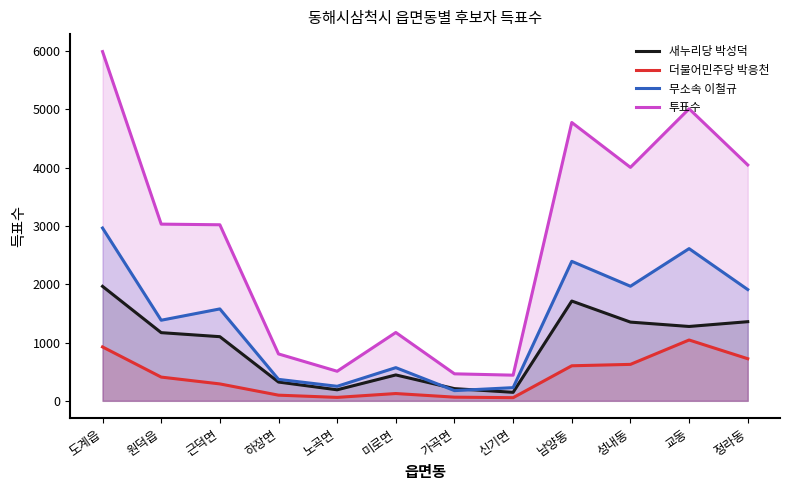

In 새누리당 박성덕, how many points are lower than both neighbors (excluding endpoints)?

3